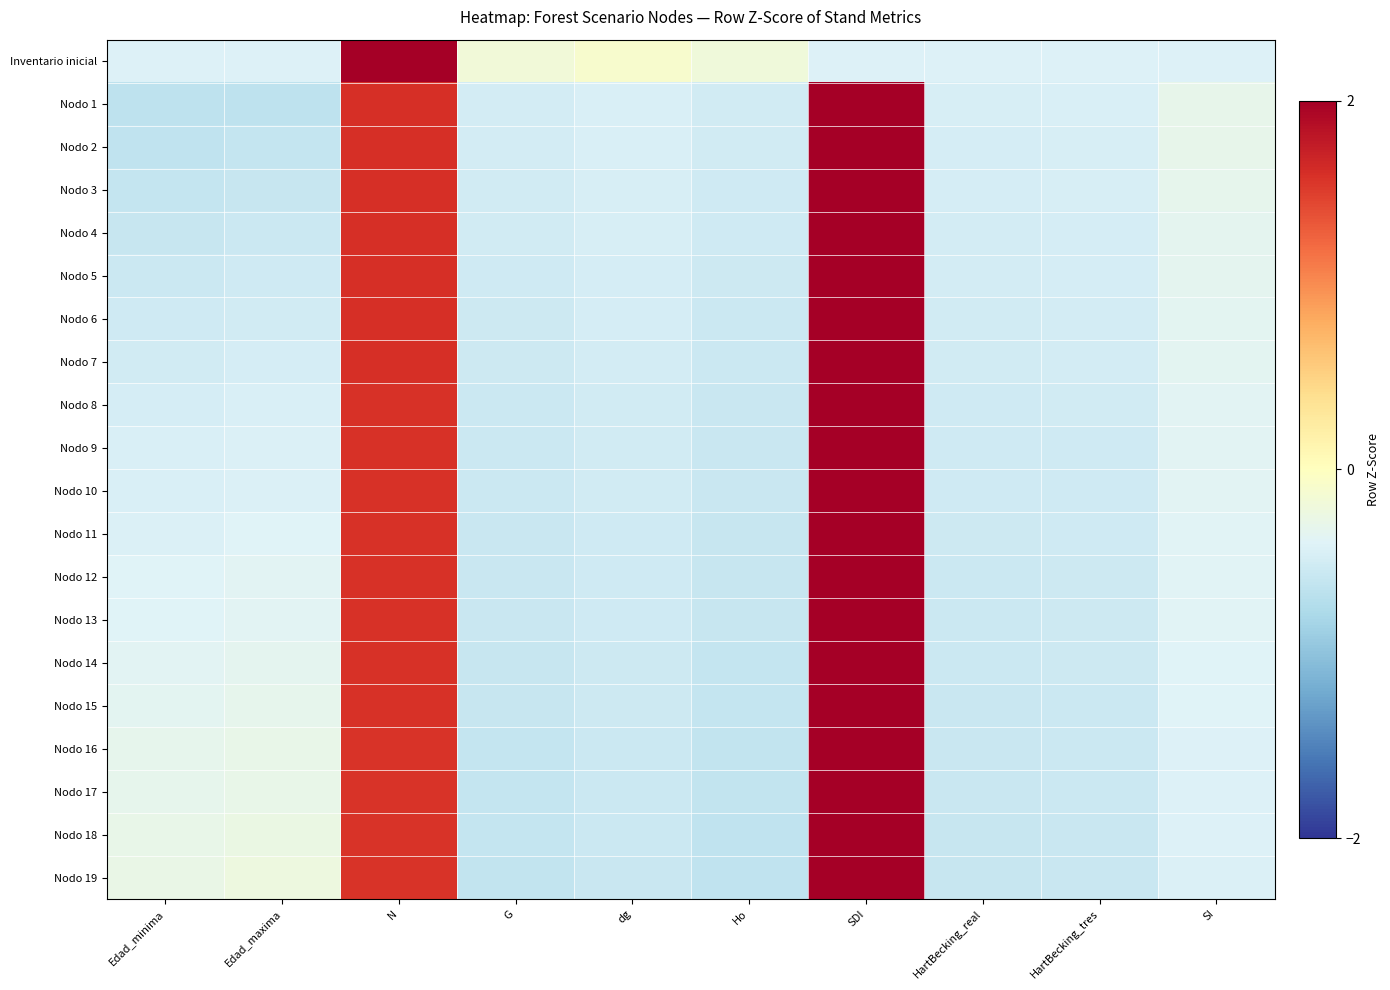

Reading left to right, list all the values displayed in this chart.

Inventario inicial: Edad_minima=-0.4	Edad_maxima=-0.4	N=3.0	G=-0.2	dg=-0.1	Ho=-0.2	SDI=-0.4	HartBecking_real=-0.4	HartBecking_tres=-0.4	SI=-0.4
Nodo 1: Edad_minima=-0.6	Edad_maxima=-0.6	N=1.6	G=-0.5	dg=-0.4	Ho=-0.5	SDI=2.3	HartBecking_real=-0.5	HartBecking_tres=-0.4	SI=-0.3
Nodo 2: Edad_minima=-0.6	Edad_maxima=-0.6	N=1.6	G=-0.5	dg=-0.4	Ho=-0.5	SDI=2.3	HartBecking_real=-0.5	HartBecking_tres=-0.5	SI=-0.3
Nodo 3: Edad_minima=-0.6	Edad_maxima=-0.6	N=1.6	G=-0.5	dg=-0.5	Ho=-0.5	SDI=2.3	HartBecking_real=-0.5	HartBecking_tres=-0.5	SI=-0.3
Nodo 4: Edad_minima=-0.6	Edad_maxima=-0.6	N=1.6	G=-0.5	dg=-0.5	Ho=-0.5	SDI=2.3	HartBecking_real=-0.5	HartBecking_tres=-0.5	SI=-0.3
Nodo 5: Edad_minima=-0.6	Edad_maxima=-0.5	N=1.6	G=-0.5	dg=-0.5	Ho=-0.5	SDI=2.3	HartBecking_real=-0.5	HartBecking_tres=-0.5	SI=-0.3
Nodo 6: Edad_minima=-0.5	Edad_maxima=-0.5	N=1.6	G=-0.5	dg=-0.5	Ho=-0.5	SDI=2.3	HartBecking_real=-0.5	HartBecking_tres=-0.5	SI=-0.3
Nodo 7: Edad_minima=-0.5	Edad_maxima=-0.5	N=1.6	G=-0.5	dg=-0.5	Ho=-0.6	SDI=2.3	HartBecking_real=-0.5	HartBecking_tres=-0.5	SI=-0.4
Nodo 8: Edad_minima=-0.5	Edad_maxima=-0.5	N=1.6	G=-0.5	dg=-0.5	Ho=-0.6	SDI=2.3	HartBecking_real=-0.5	HartBecking_tres=-0.5	SI=-0.4
Nodo 9: Edad_minima=-0.5	Edad_maxima=-0.4	N=1.6	G=-0.6	dg=-0.5	Ho=-0.6	SDI=2.3	HartBecking_real=-0.5	HartBecking_tres=-0.5	SI=-0.4
Nodo 10: Edad_minima=-0.5	Edad_maxima=-0.4	N=1.6	G=-0.6	dg=-0.5	Ho=-0.6	SDI=2.3	HartBecking_real=-0.5	HartBecking_tres=-0.5	SI=-0.4
Nodo 11: Edad_minima=-0.4	Edad_maxima=-0.4	N=1.6	G=-0.6	dg=-0.5	Ho=-0.6	SDI=2.3	HartBecking_real=-0.5	HartBecking_tres=-0.5	SI=-0.4
Nodo 12: Edad_minima=-0.4	Edad_maxima=-0.4	N=1.6	G=-0.6	dg=-0.5	Ho=-0.6	SDI=2.3	HartBecking_real=-0.5	HartBecking_tres=-0.5	SI=-0.4
Nodo 13: Edad_minima=-0.4	Edad_maxima=-0.4	N=1.6	G=-0.6	dg=-0.5	Ho=-0.6	SDI=2.3	HartBecking_real=-0.5	HartBecking_tres=-0.5	SI=-0.4
Nodo 14: Edad_minima=-0.4	Edad_maxima=-0.3	N=1.6	G=-0.6	dg=-0.5	Ho=-0.6	SDI=2.3	HartBecking_real=-0.6	HartBecking_tres=-0.5	SI=-0.4
Nodo 15: Edad_minima=-0.3	Edad_maxima=-0.3	N=1.6	G=-0.6	dg=-0.5	Ho=-0.6	SDI=2.3	HartBecking_real=-0.6	HartBecking_tres=-0.5	SI=-0.4
Nodo 16: Edad_minima=-0.3	Edad_maxima=-0.3	N=1.6	G=-0.6	dg=-0.6	Ho=-0.6	SDI=2.3	HartBecking_real=-0.6	HartBecking_tres=-0.6	SI=-0.4
Nodo 17: Edad_minima=-0.3	Edad_maxima=-0.3	N=1.6	G=-0.6	dg=-0.6	Ho=-0.6	SDI=2.3	HartBecking_real=-0.6	HartBecking_tres=-0.6	SI=-0.4
Nodo 18: Edad_minima=-0.3	Edad_maxima=-0.3	N=1.6	G=-0.6	dg=-0.6	Ho=-0.6	SDI=2.3	HartBecking_real=-0.6	HartBecking_tres=-0.6	SI=-0.4
Nodo 19: Edad_minima=-0.3	Edad_maxima=-0.2	N=1.6	G=-0.6	dg=-0.6	Ho=-0.6	SDI=2.3	HartBecking_real=-0.6	HartBecking_tres=-0.6	SI=-0.4